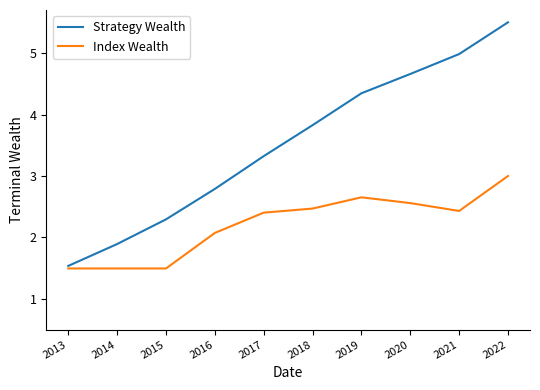

What is the highest value of the Index Wealth series?

3.0